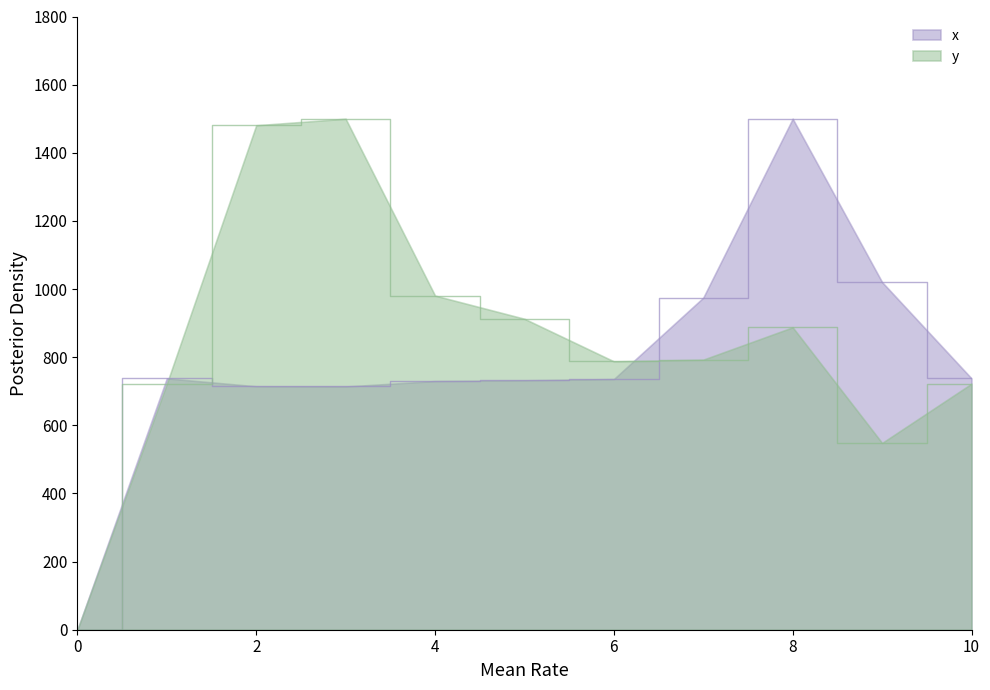

List the series in order of their overall mean, lowest first.

x, y